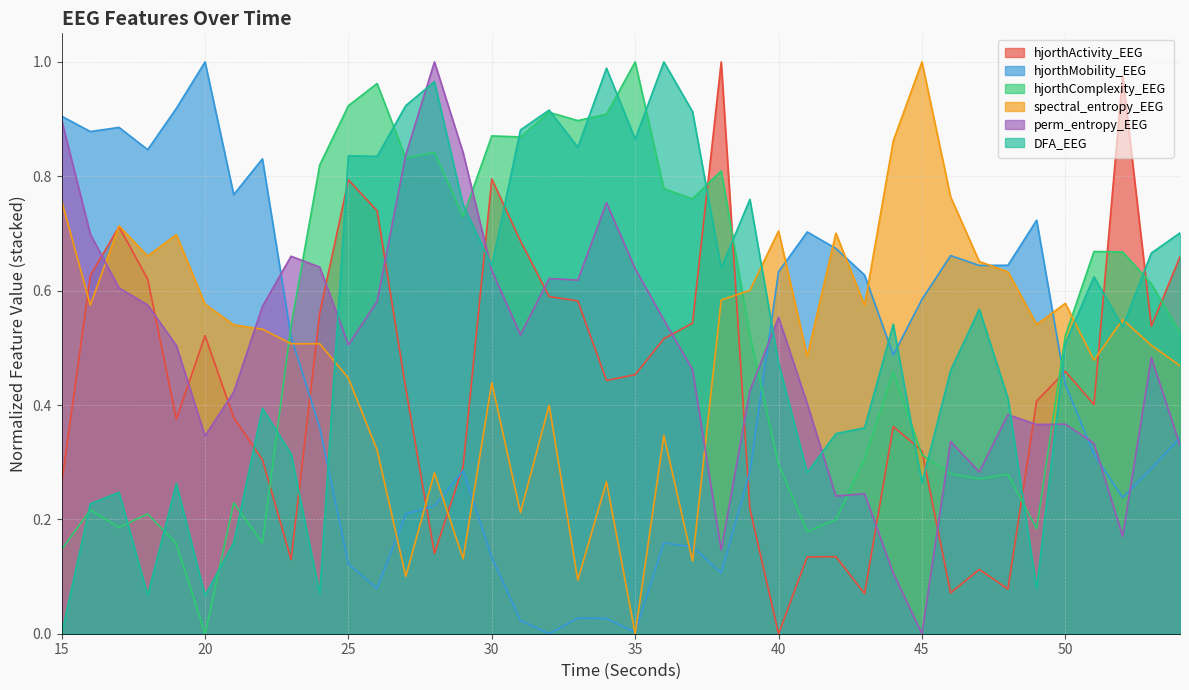

Where do DFA_EEG and hjorthComplexity_EEG first cross each other?

15 and 16